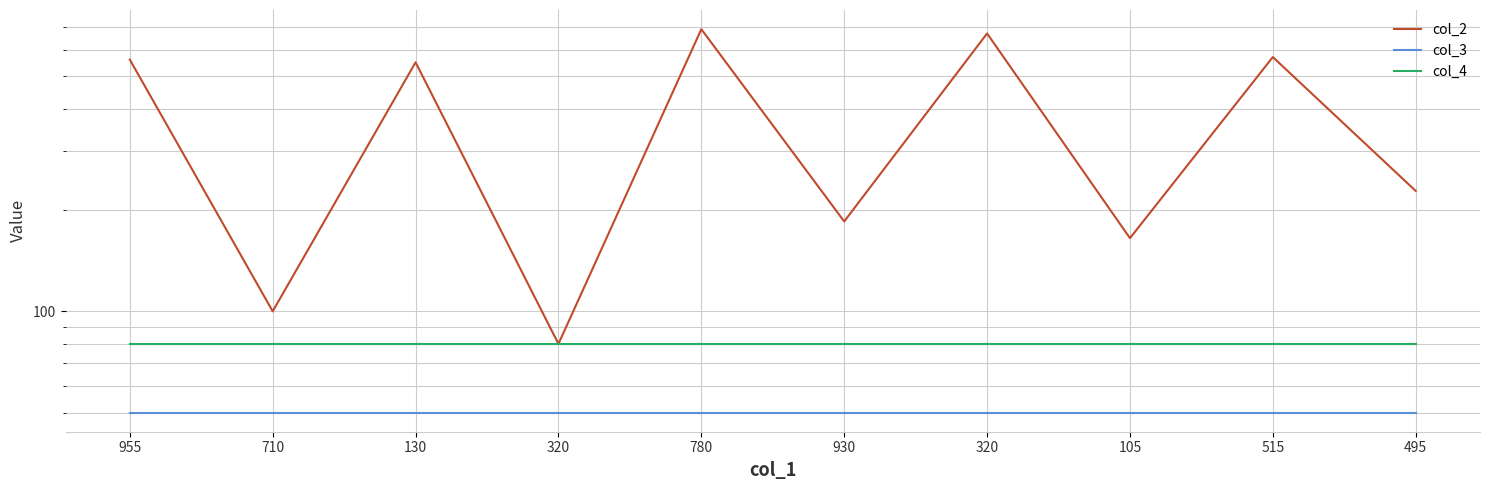

Which series has the largest total across all categories?

col_2